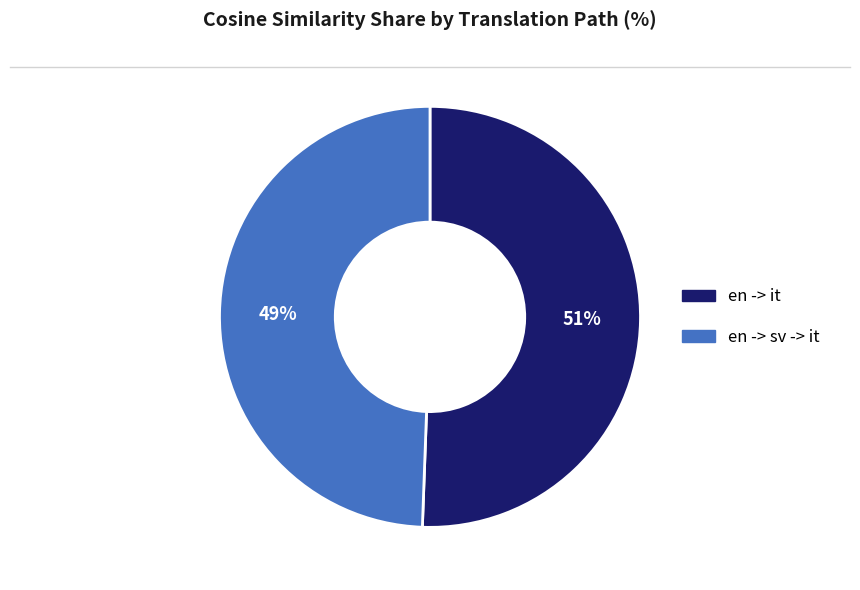

Rank the categories by value from highest to lowest.

en -> it, en -> sv -> it